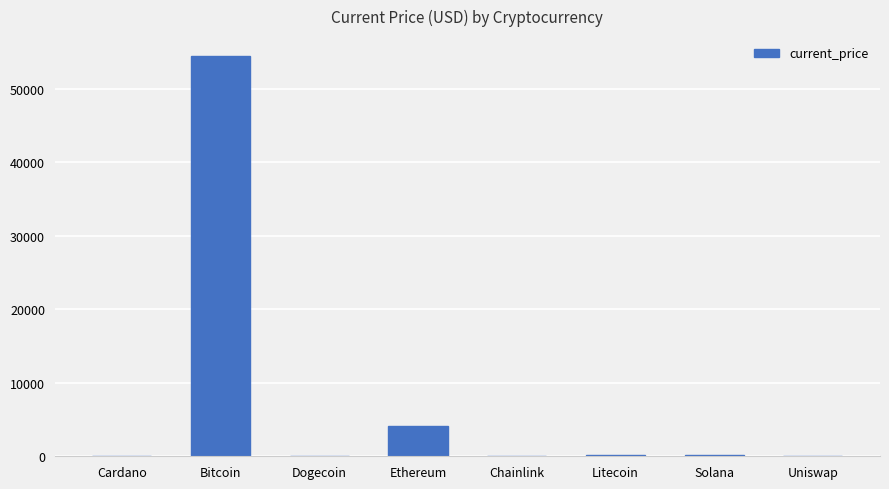

What is the sum of all values?

59008.5